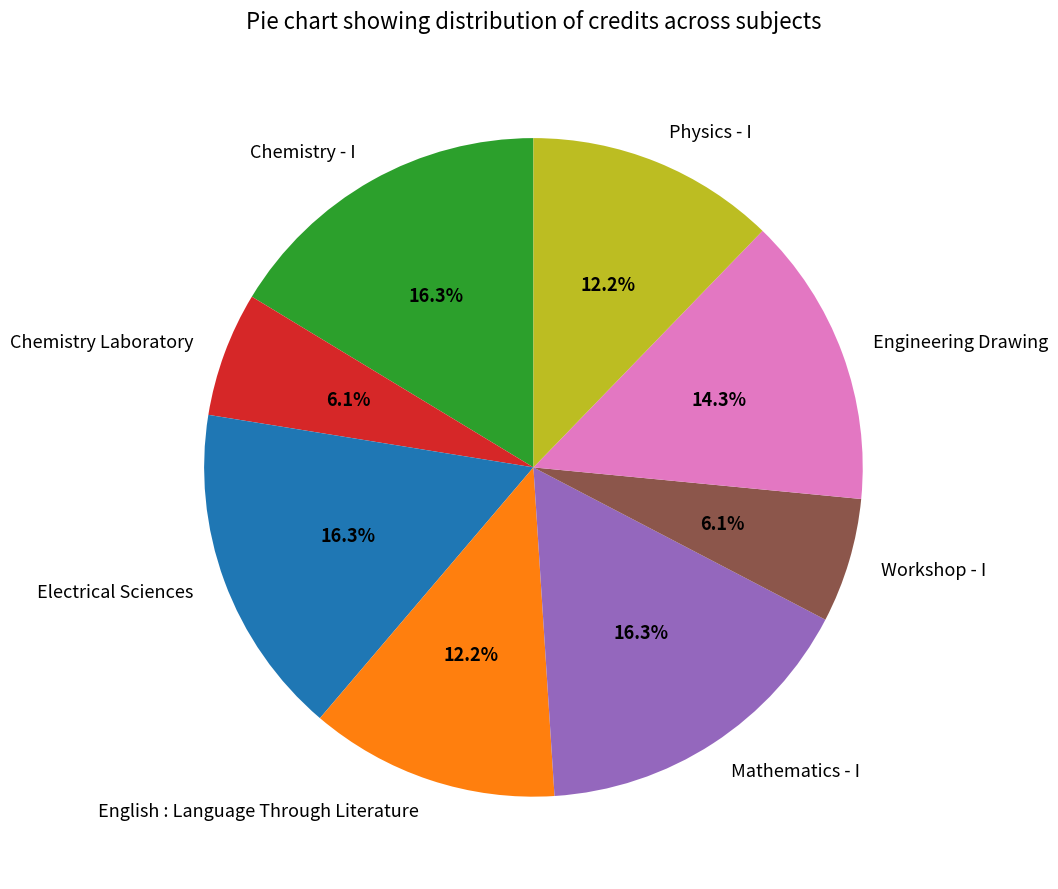

To the nearest percent, what is the average slice percentage?

12%